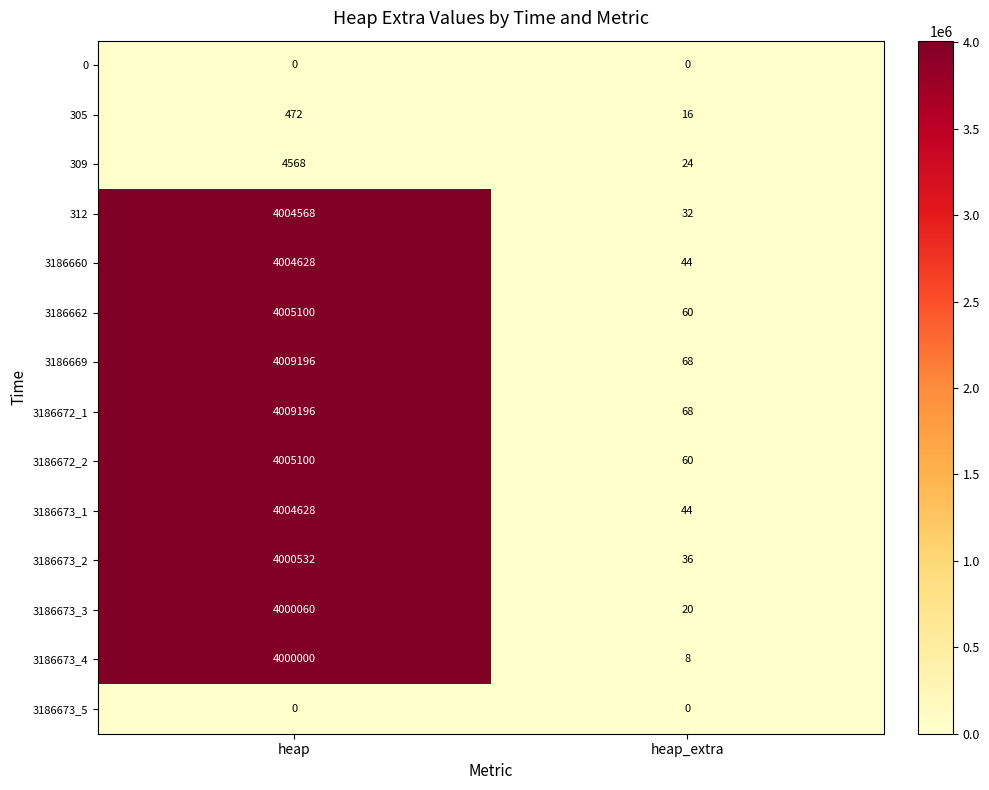

Reading left to right, transcribe all the data shown in this chart.

0: heap=0	heap_extra=0
305: heap=472	heap_extra=16
309: heap=4568	heap_extra=24
312: heap=4004568	heap_extra=32
3186660: heap=4004628	heap_extra=44
3186662: heap=4005100	heap_extra=60
3186669: heap=4009196	heap_extra=68
3186672_1: heap=4009196	heap_extra=68
3186672_2: heap=4005100	heap_extra=60
3186673_1: heap=4004628	heap_extra=44
3186673_2: heap=4000532	heap_extra=36
3186673_3: heap=4000060	heap_extra=20
3186673_4: heap=4000000	heap_extra=8
3186673_5: heap=0	heap_extra=0